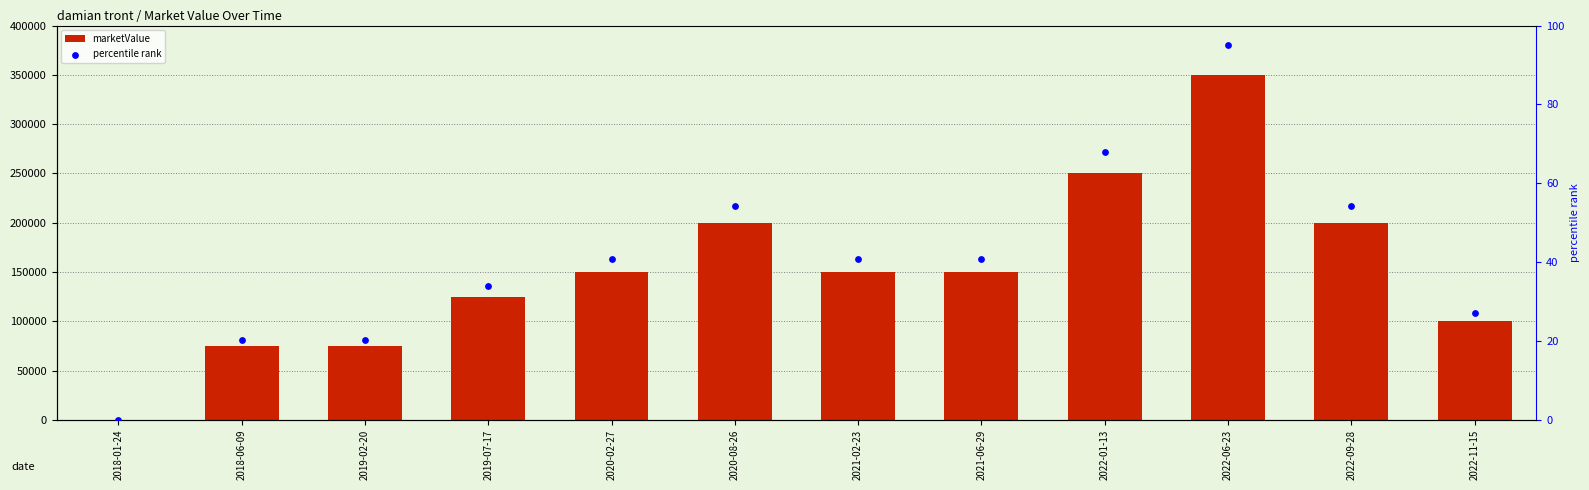

At how many categories does at least one series exceed 349575?

1